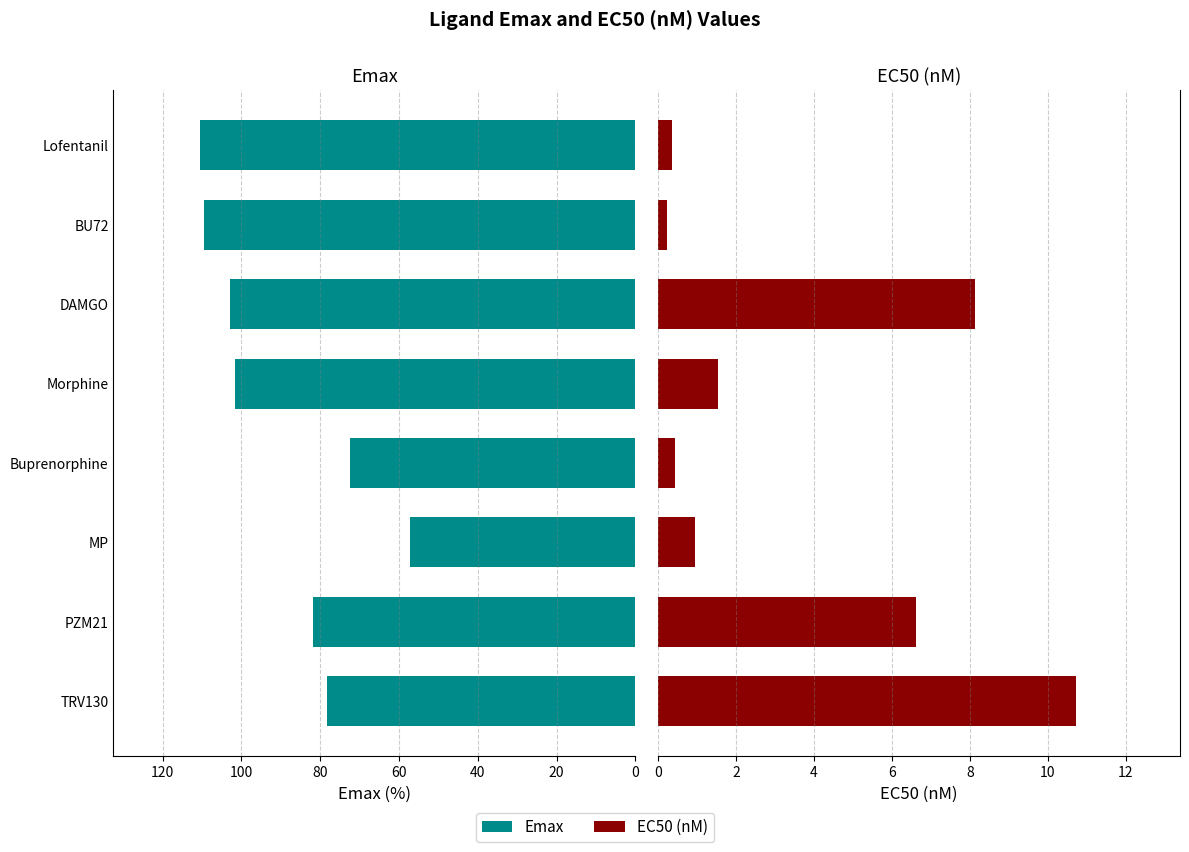

What is the sum of all Emax values?

714.3